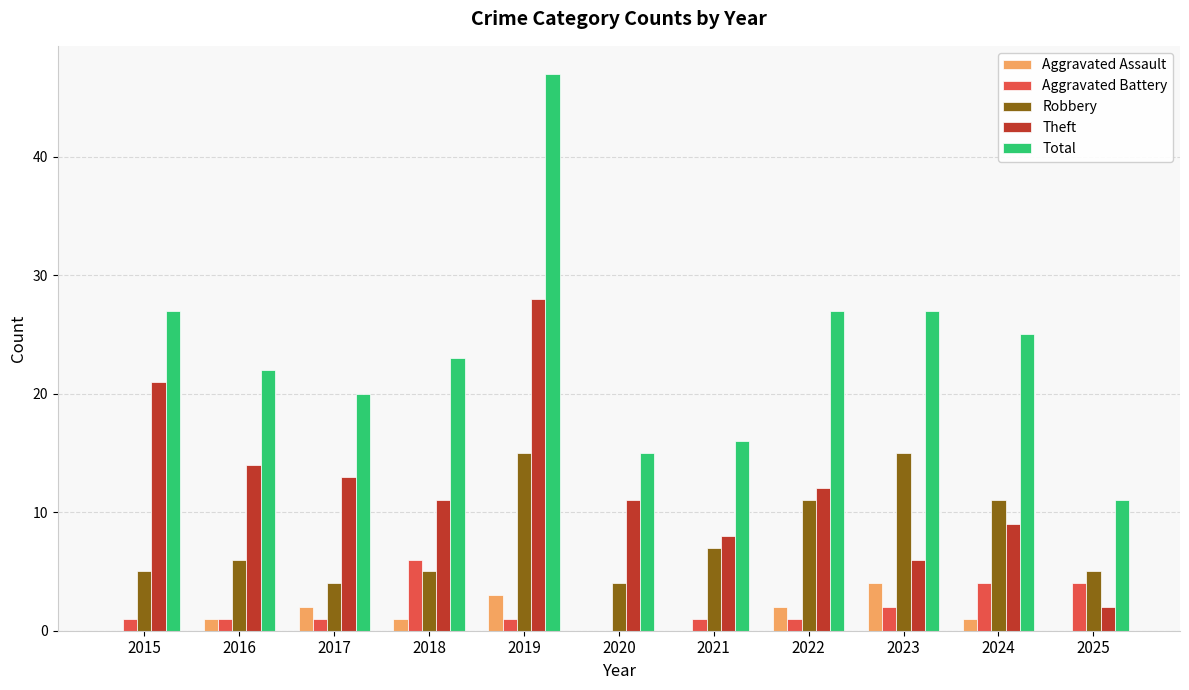

What is the sum of the Theft values at 2024 and 2021?

17